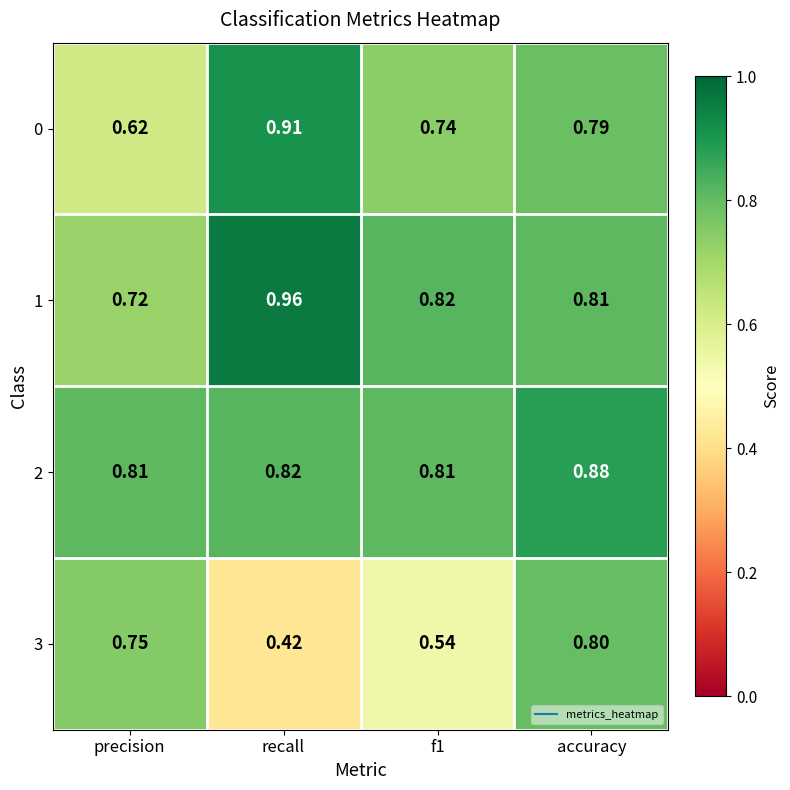

At which category is the sum across all series the highest?

accuracy